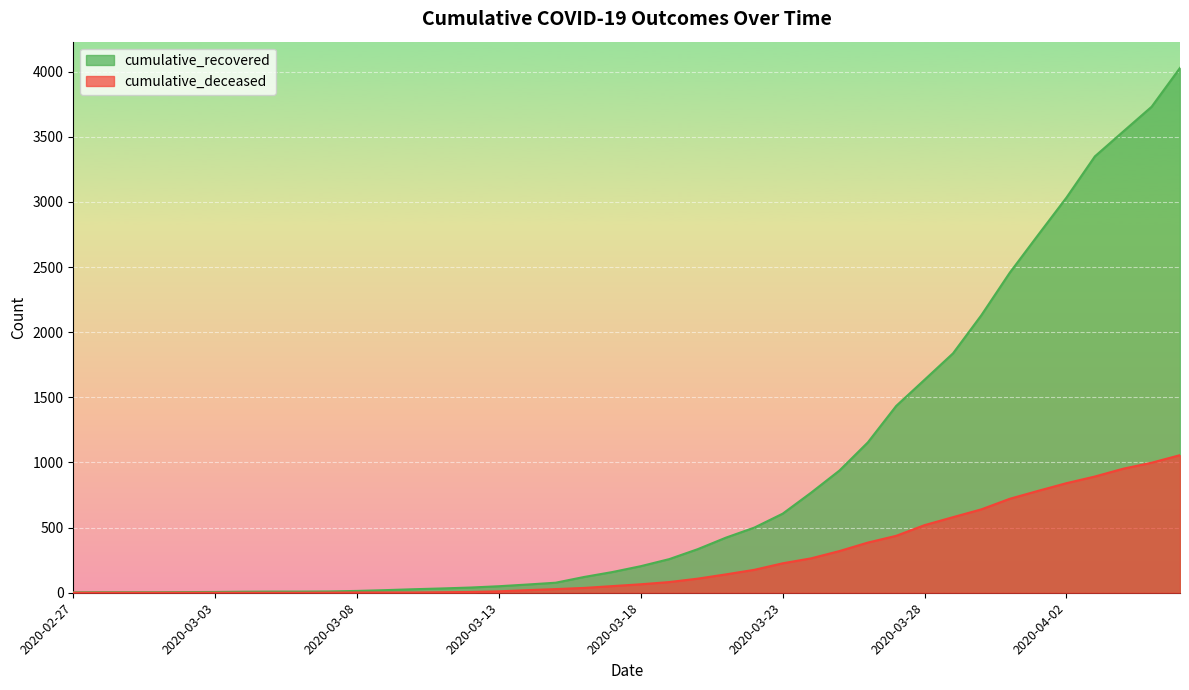

What position from the left is 2020-03-21?

24